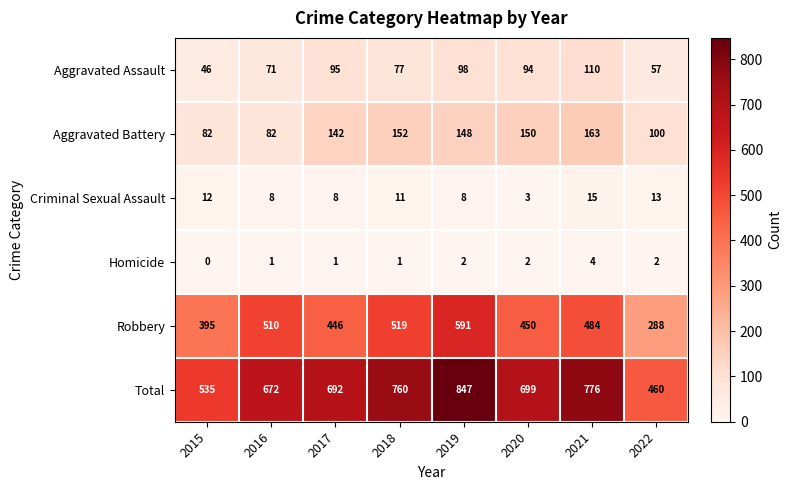

Is it true that Homicide equals 6 at 2021?

False